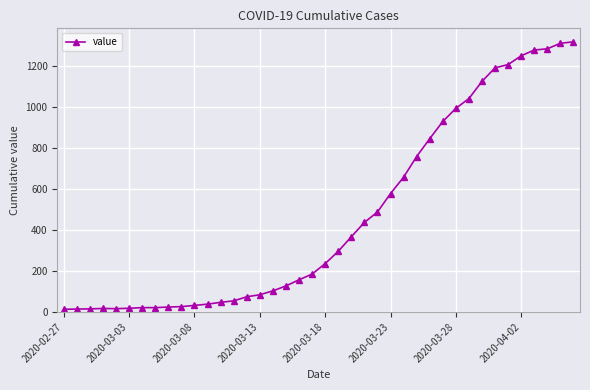

What is the difference between the second highest and minimum values?

1299